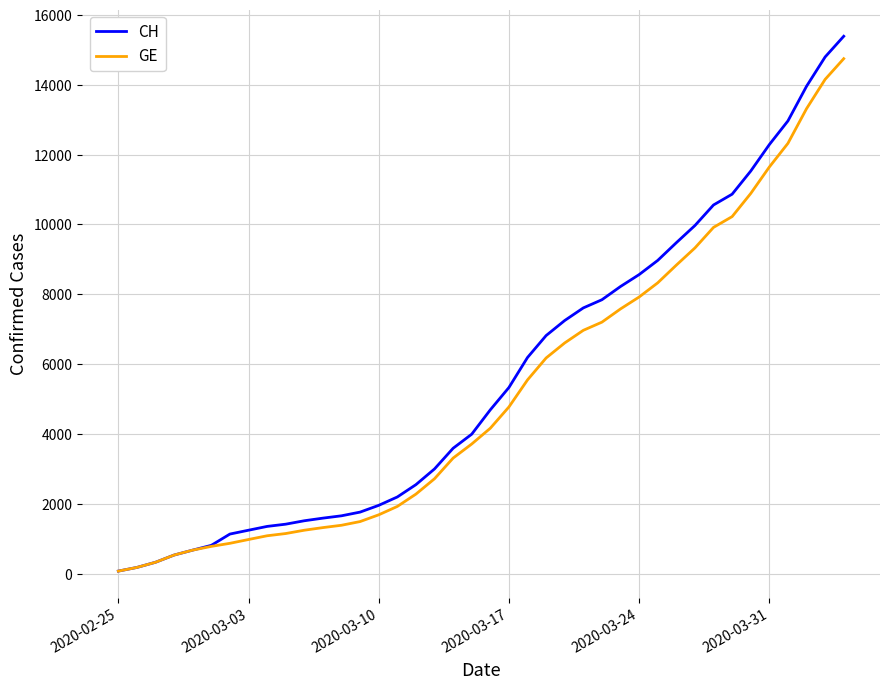

What is the greatest value displayed?

15390